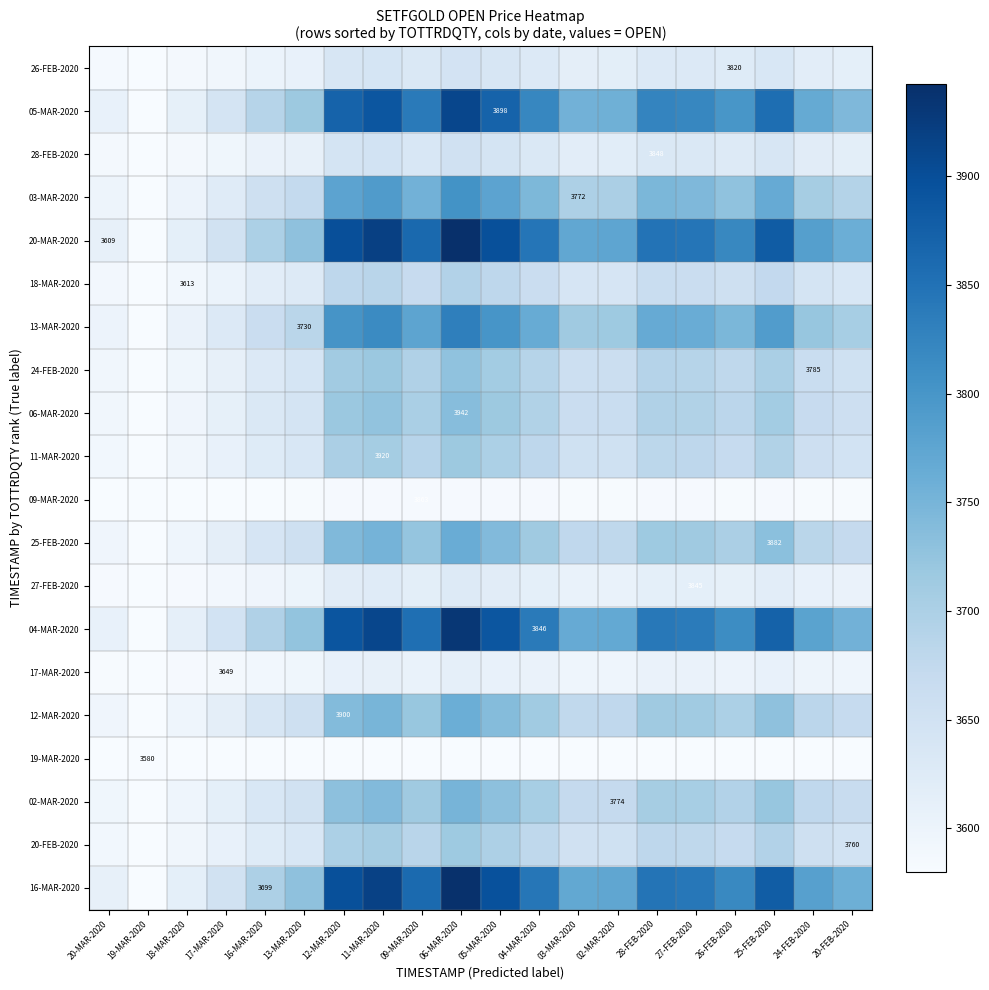

Which category has the highest value in the 25-FEB-2020 series?

06-MAR-2020